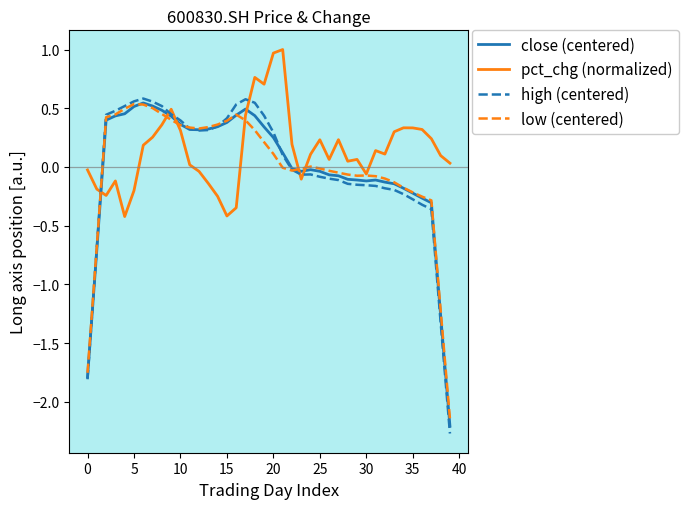

After their last crossing, which series has the higher values: high (centered) or pct_chg (normalized)?

pct_chg (normalized)